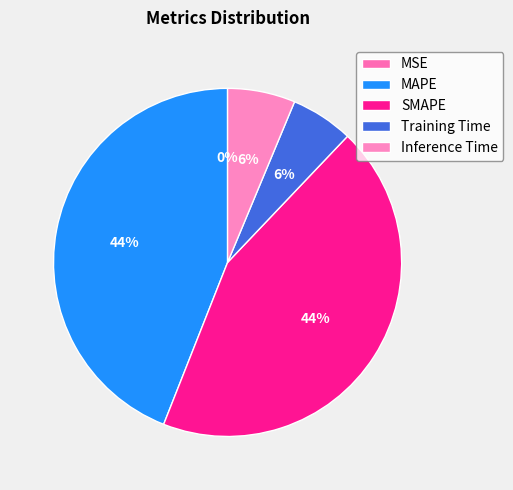

Is it true that Inference Time is 1% of the pie?

False